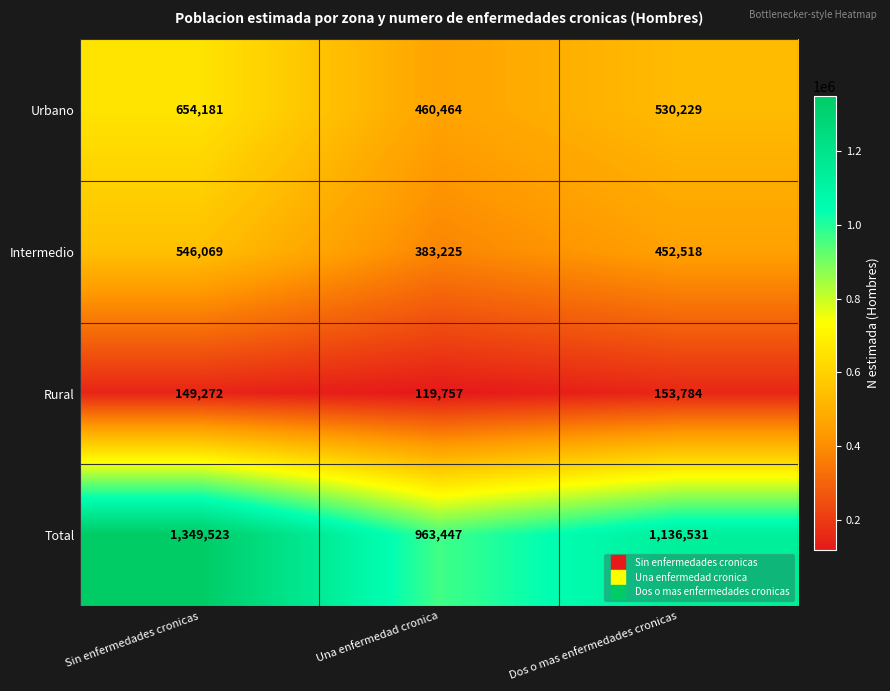

The Urbano series shows 268168 at Una enfermedad cronica. True or false?

False